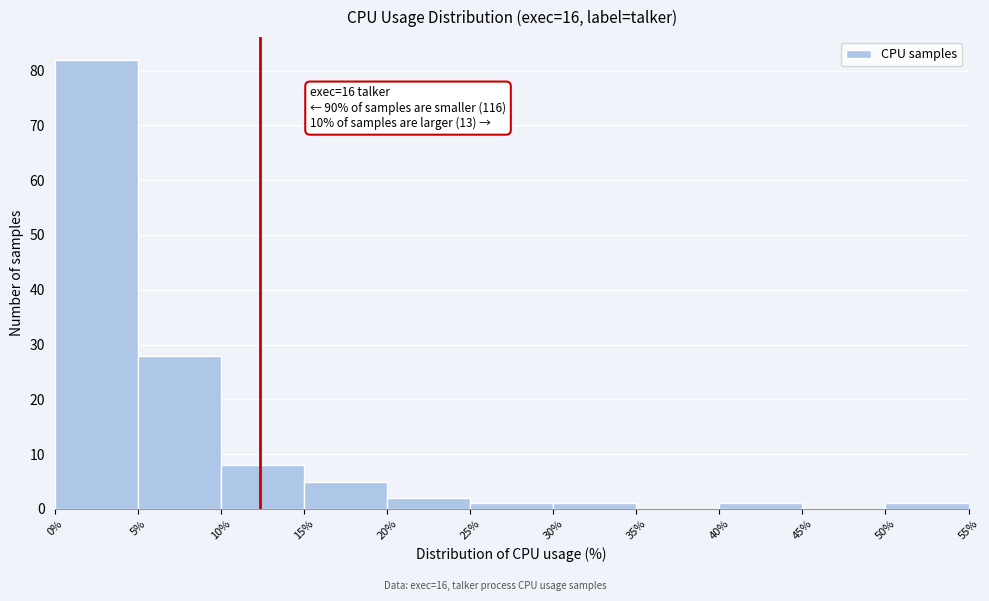

Which range on the x-axis has the tallest bar?

0% to 5%